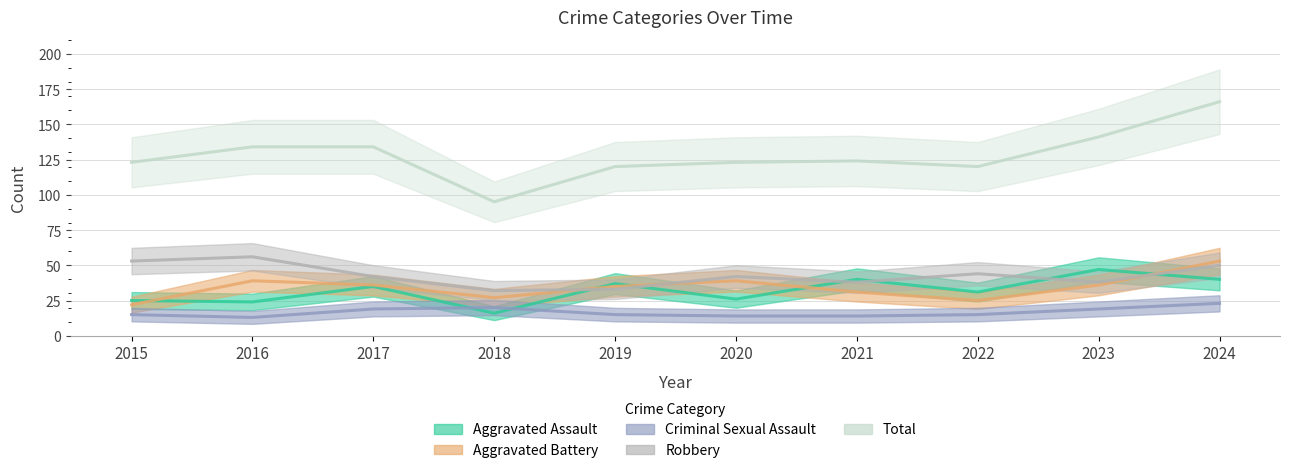

In Robbery, how many points are higher than both neighbors (excluding endpoints)?

3